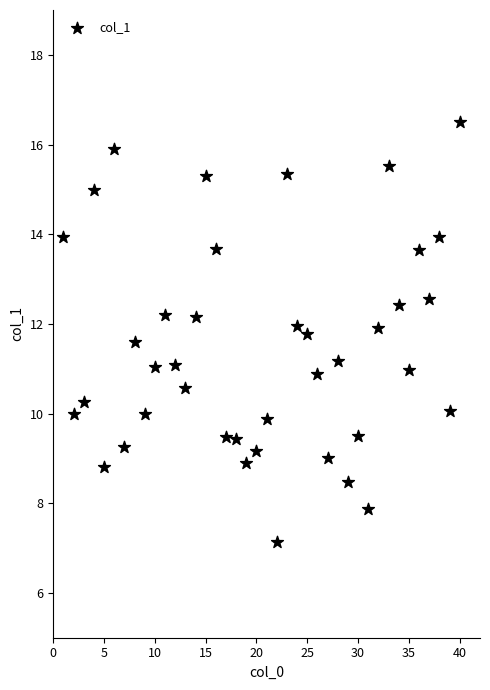

What is the range of X values (max minus min)?

39.0